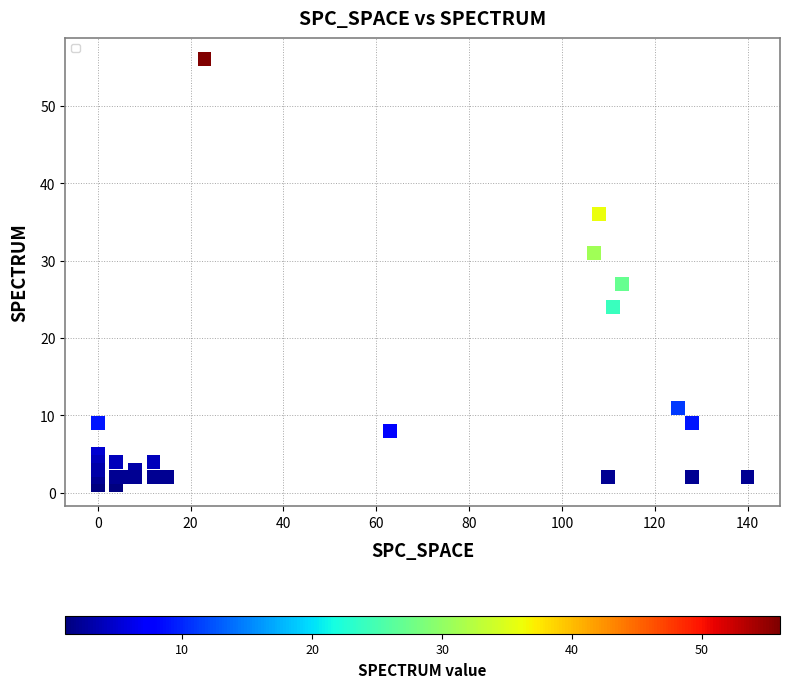

What Y value in the scatter plot is closest to 28?

27